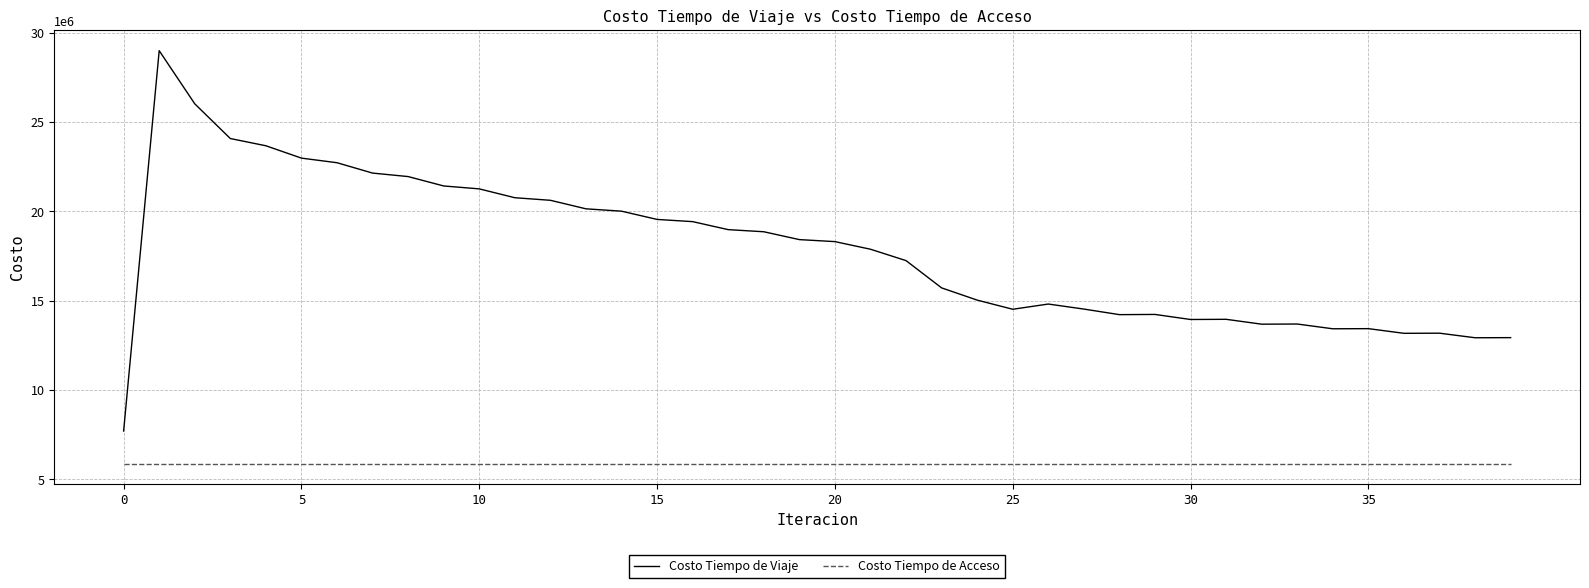

Which series has the largest range (max minus min)?

Costo Tiempo de Viaje